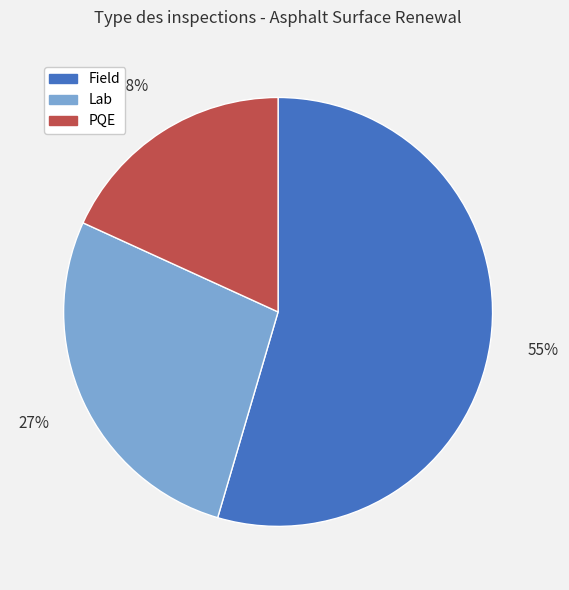

Which category has the smallest portion of the pie?

PQE